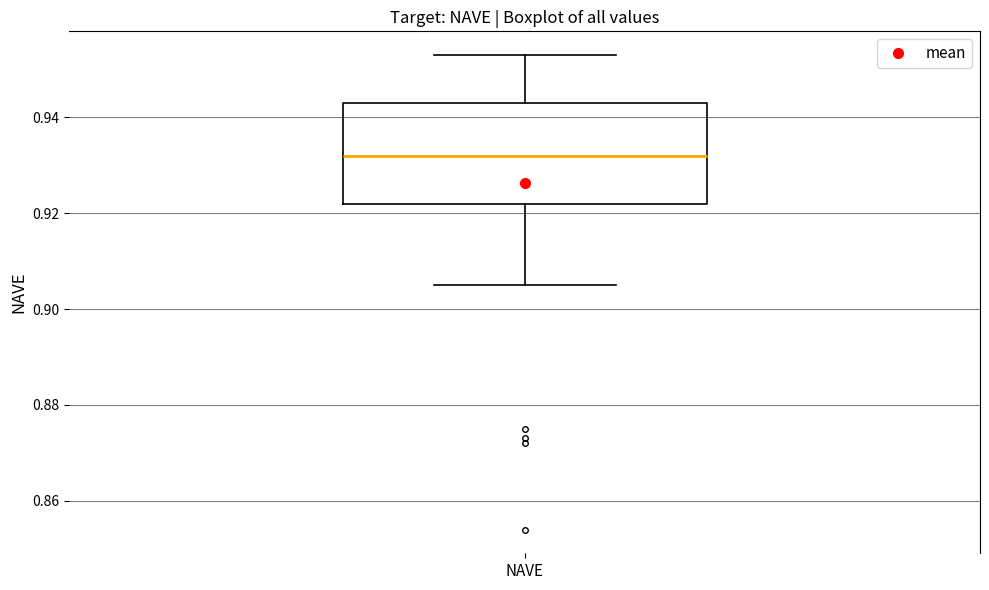

Read this box plot against the y-axis: the position of the median line, the range covered by the box, and the ends of both whiskers. The values are not printed on the chart, so give them approximately, as read against the axis.

median 0.932, box 0.922 to 0.944, whiskers 0.906 to 0.954